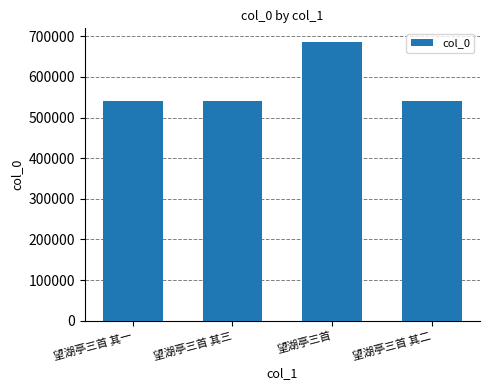

The chart shows a value of 324923 at 望湖亭三首 其二. True or false?

False